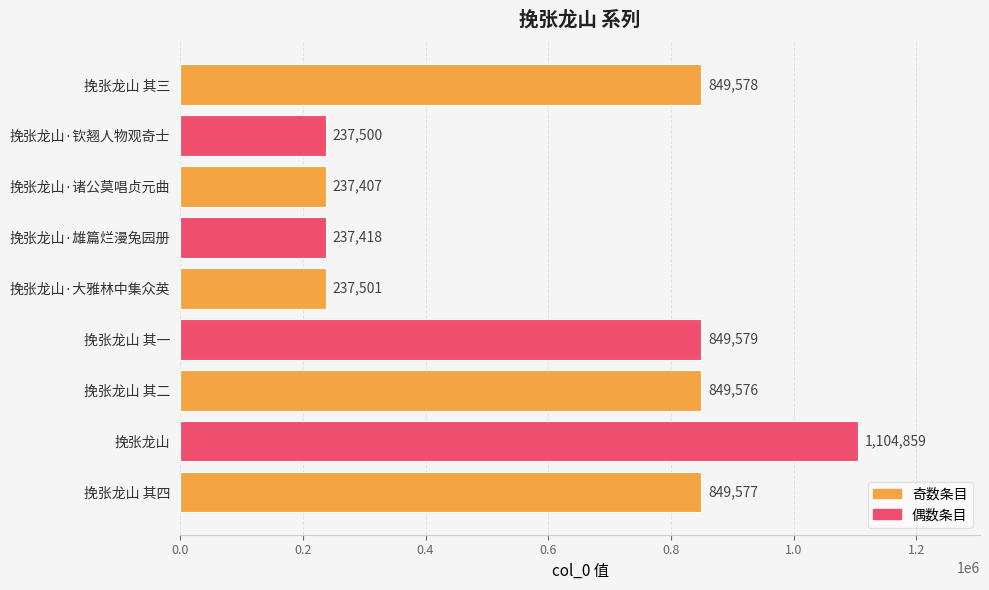

Reading top to bottom, what are all the values shown in this chart?

挽张龙山 其三=849578	挽张龙山·钦翘人物观奇士=237500	挽张龙山·诸公莫唱贞元曲=237407	挽张龙山·雄篇烂漫兔园册=237418	挽张龙山·大雅林中集众英=237501	挽张龙山 其一=849579	挽张龙山 其二=849576	挽张龙山=1104859	挽张龙山 其四=849577